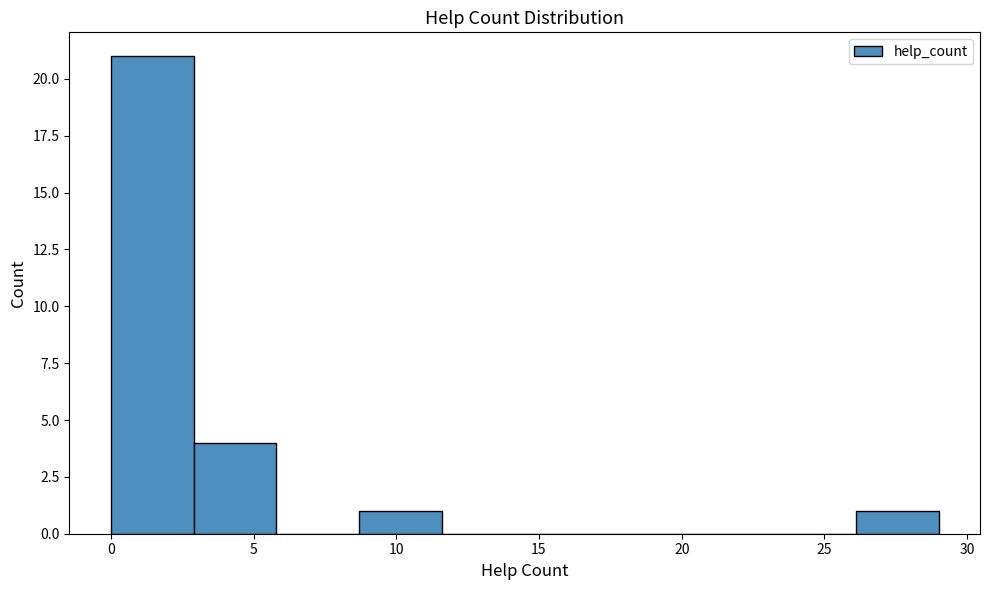

Over which range of the x-axis is the bar tallest?

0.0 to 2.9